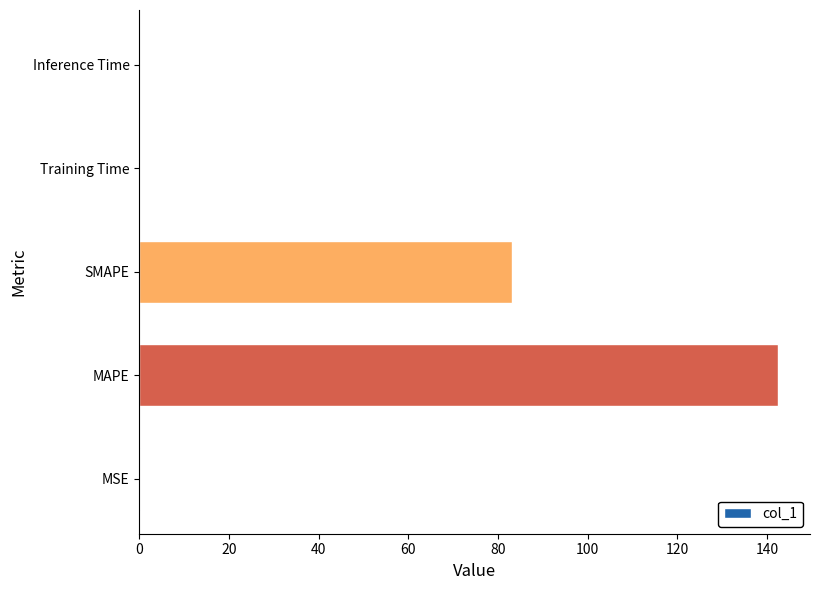

What is the greatest value displayed?

142.5